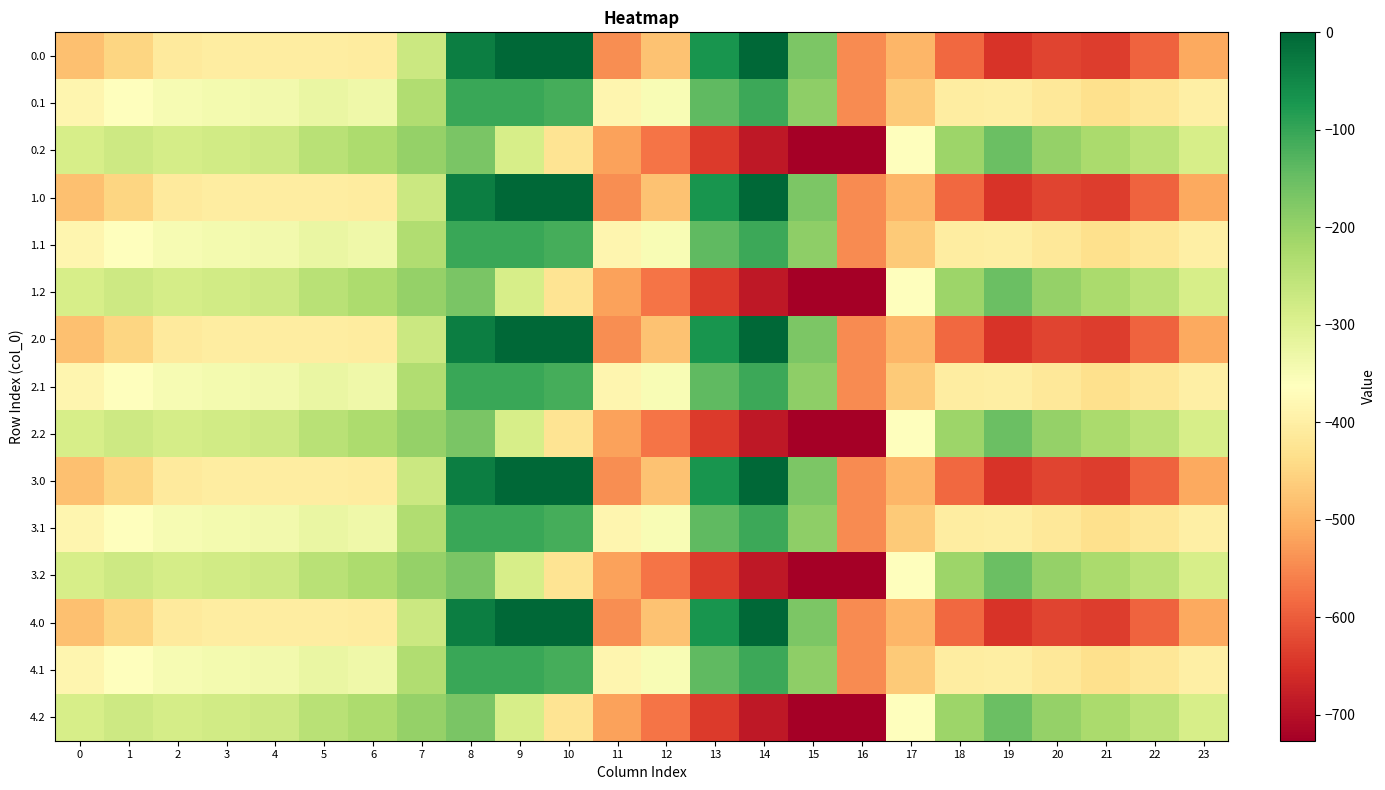

Reading right to left, transcribe all the data shown in this chart.

0.0: 23=-511.3	22=-592.3	21=-638.4	20=-629.9	19=-649.2	18=-586.7	17=-494.8	16=-545.4	15=-172.8	14=-0.3	13=-70.2	12=-477.2	11=-544.3	10=0.0	9=0.0	8=-35.0	7=-270.7	6=-408.0	5=-403.8	4=-404.9	3=-404.4	2=-410.3	1=-449.5	0=-482.0
0.1: 23=-399.4	22=-419.9	21=-432.4	20=-414.5	19=-400.2	18=-405.4	17=-466.6	16=-547.3	15=-190.4	14=-105.5	13=-141.2	12=-350.8	11=-384.7	10=-114.0	9=-104.8	8=-102.3	7=-234.9	6=-332.2	5=-325.7	4=-339.6	3=-342.7	2=-347.9	1=-361.1	0=-384.6
0.2: 23=-287.5	22=-247.4	21=-226.4	20=-199.2	19=-151.0	18=-210.0	17=-362.4	16=-726.6	15=-725.8	14=-687.4	13=-640.4	12=-571.2	11=-520.6	10=-423.5	9=-288.5	8=-169.5	7=-199.0	6=-228.8	5=-245.0	4=-274.4	3=-281.0	2=-285.5	1=-272.7	0=-287.1
1.0: 23=-511.3	22=-592.3	21=-638.4	20=-629.9	19=-649.2	18=-586.7	17=-494.8	16=-545.4	15=-172.8	14=-0.3	13=-70.2	12=-477.2	11=-544.3	10=0.0	9=0.0	8=-35.0	7=-270.7	6=-408.0	5=-403.8	4=-404.9	3=-404.4	2=-410.3	1=-449.5	0=-482.0
1.1: 23=-399.4	22=-419.9	21=-432.4	20=-414.5	19=-400.2	18=-405.4	17=-466.6	16=-547.3	15=-190.4	14=-105.5	13=-141.2	12=-350.8	11=-384.7	10=-114.0	9=-104.8	8=-102.3	7=-234.9	6=-332.2	5=-325.7	4=-339.6	3=-342.7	2=-347.9	1=-361.1	0=-384.6
1.2: 23=-287.5	22=-247.4	21=-226.4	20=-199.2	19=-151.0	18=-210.0	17=-362.4	16=-726.6	15=-725.8	14=-687.4	13=-640.4	12=-571.2	11=-520.6	10=-423.5	9=-288.5	8=-169.5	7=-199.0	6=-228.8	5=-245.0	4=-274.4	3=-281.0	2=-285.5	1=-272.7	0=-287.1
2.0: 23=-511.3	22=-592.3	21=-638.4	20=-629.9	19=-649.2	18=-586.7	17=-494.8	16=-545.4	15=-172.8	14=-0.3	13=-70.2	12=-477.2	11=-544.3	10=0.0	9=0.0	8=-35.0	7=-270.7	6=-408.0	5=-403.8	4=-404.9	3=-404.4	2=-410.3	1=-449.5	0=-482.0
2.1: 23=-399.4	22=-419.9	21=-432.4	20=-414.5	19=-400.2	18=-405.4	17=-466.6	16=-547.3	15=-190.4	14=-105.5	13=-141.2	12=-350.8	11=-384.7	10=-114.0	9=-104.8	8=-102.3	7=-234.9	6=-332.2	5=-325.7	4=-339.6	3=-342.7	2=-347.9	1=-361.1	0=-384.6
2.2: 23=-287.5	22=-247.4	21=-226.4	20=-199.2	19=-151.0	18=-210.0	17=-362.4	16=-726.6	15=-725.8	14=-687.4	13=-640.4	12=-571.2	11=-520.6	10=-423.5	9=-288.5	8=-169.5	7=-199.0	6=-228.8	5=-245.0	4=-274.4	3=-281.0	2=-285.5	1=-272.7	0=-287.1
3.0: 23=-511.3	22=-592.3	21=-638.4	20=-629.9	19=-649.2	18=-586.7	17=-494.8	16=-545.4	15=-172.8	14=-0.3	13=-70.2	12=-477.2	11=-544.3	10=0.0	9=0.0	8=-35.0	7=-270.7	6=-408.0	5=-403.8	4=-404.9	3=-404.4	2=-410.3	1=-449.5	0=-482.0
3.1: 23=-399.4	22=-419.9	21=-432.4	20=-414.5	19=-400.2	18=-405.4	17=-466.6	16=-547.3	15=-190.4	14=-105.5	13=-141.2	12=-350.8	11=-384.7	10=-114.0	9=-104.8	8=-102.3	7=-234.9	6=-332.2	5=-325.7	4=-339.6	3=-342.7	2=-347.9	1=-361.1	0=-384.6
3.2: 23=-287.5	22=-247.4	21=-226.4	20=-199.2	19=-151.0	18=-210.0	17=-362.4	16=-726.6	15=-725.8	14=-687.4	13=-640.4	12=-571.2	11=-520.6	10=-423.5	9=-288.5	8=-169.5	7=-199.0	6=-228.8	5=-245.0	4=-274.4	3=-281.0	2=-285.5	1=-272.7	0=-287.1
4.0: 23=-511.3	22=-592.3	21=-638.4	20=-629.9	19=-649.2	18=-586.7	17=-494.8	16=-545.4	15=-172.8	14=-0.3	13=-70.2	12=-477.2	11=-544.3	10=0.0	9=0.0	8=-35.0	7=-270.7	6=-408.0	5=-403.8	4=-404.9	3=-404.4	2=-410.3	1=-449.5	0=-482.0
4.1: 23=-399.4	22=-419.9	21=-432.4	20=-414.5	19=-400.2	18=-405.4	17=-466.6	16=-547.3	15=-190.4	14=-105.5	13=-141.2	12=-350.8	11=-384.7	10=-114.0	9=-104.8	8=-102.3	7=-234.9	6=-332.2	5=-325.7	4=-339.6	3=-342.7	2=-347.9	1=-361.1	0=-384.6
4.2: 23=-287.5	22=-247.4	21=-226.4	20=-199.2	19=-151.0	18=-210.0	17=-362.4	16=-726.6	15=-725.8	14=-687.4	13=-640.4	12=-571.2	11=-520.6	10=-423.5	9=-288.5	8=-169.5	7=-199.0	6=-228.8	5=-245.0	4=-274.4	3=-281.0	2=-285.5	1=-272.7	0=-287.1